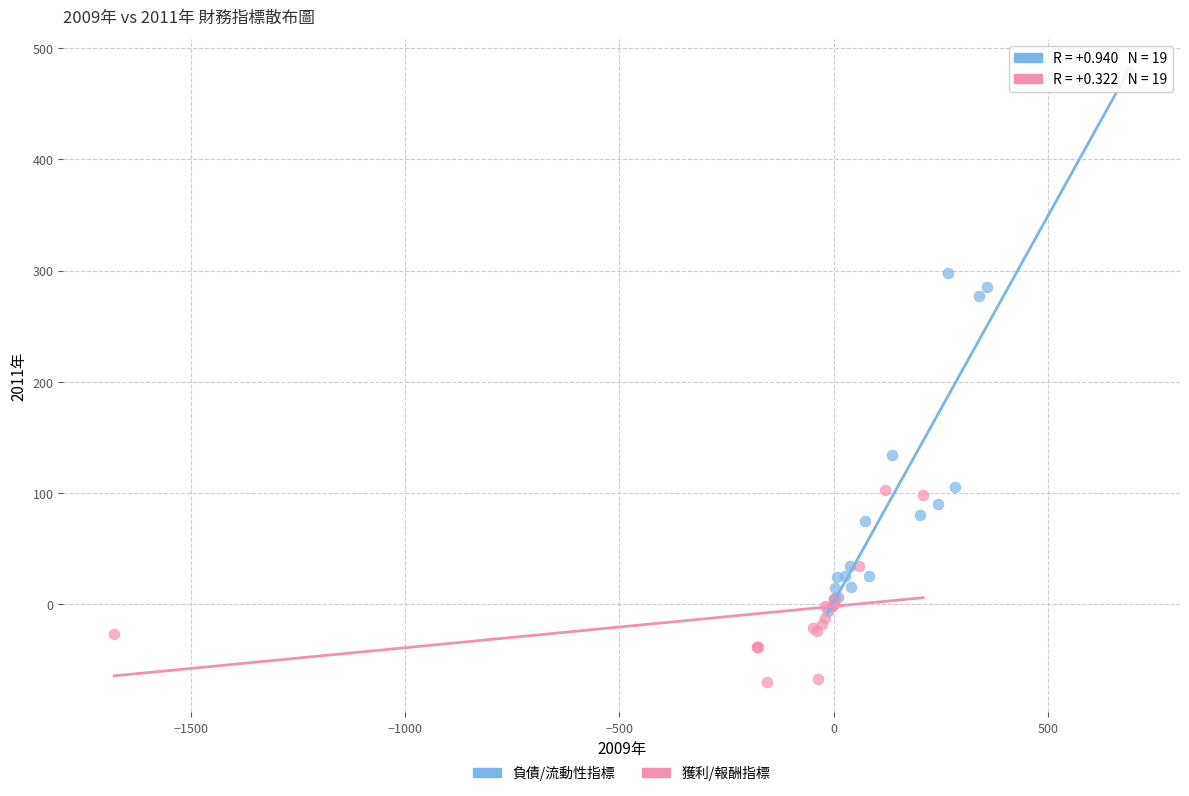

Which series contains the highest Y value?

負債/流動性指標